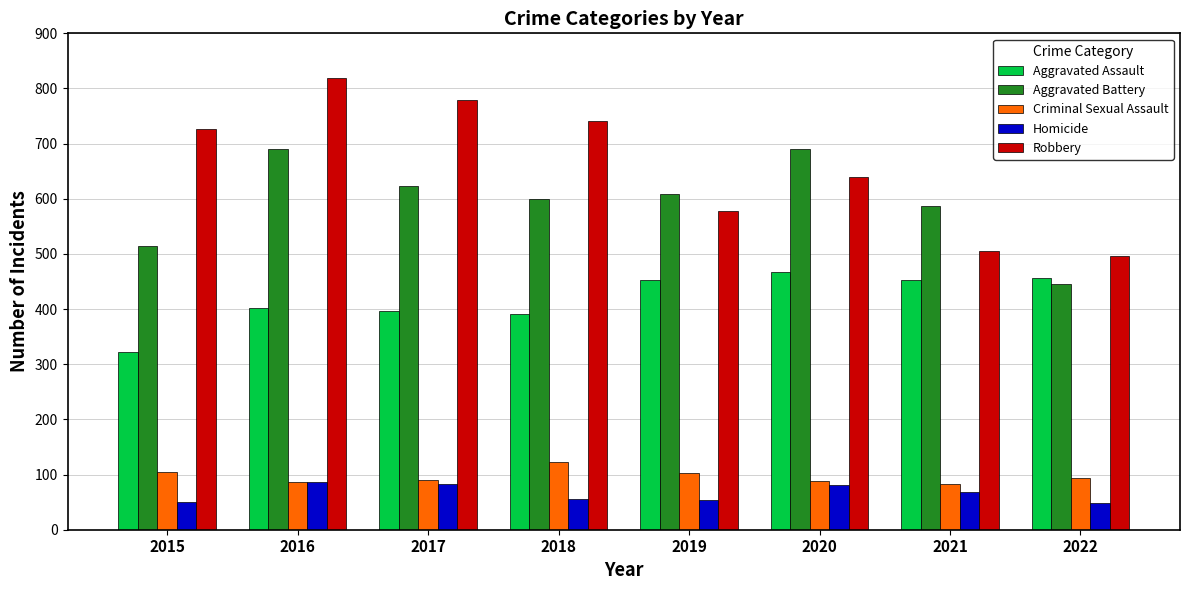

What is the total value across all series at 2022?

1541